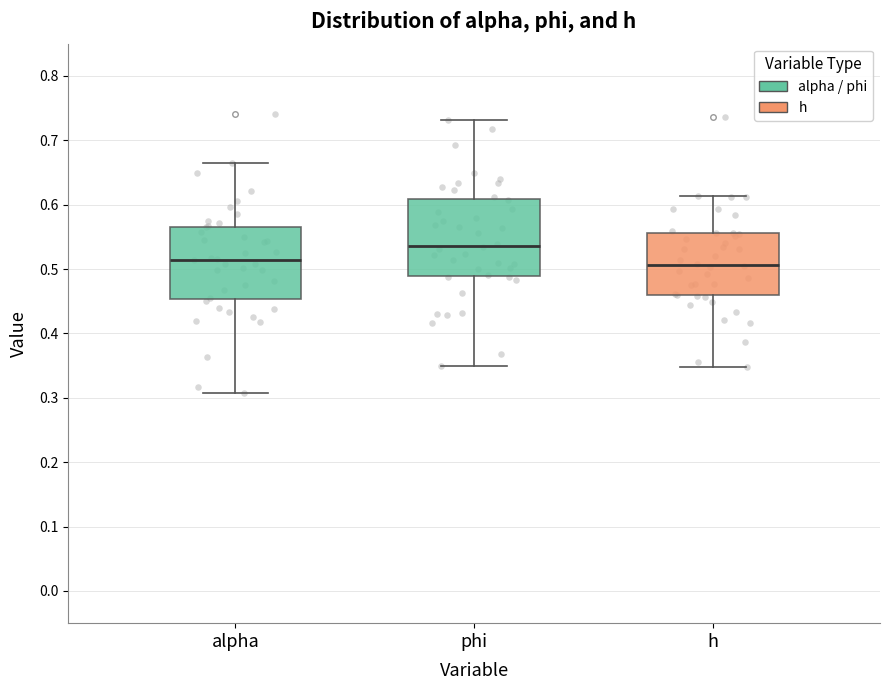

Where is the lower edge of the box for h on the y-axis? The values are not printed on the chart, so give them approximately, as read against the axis.

0.46